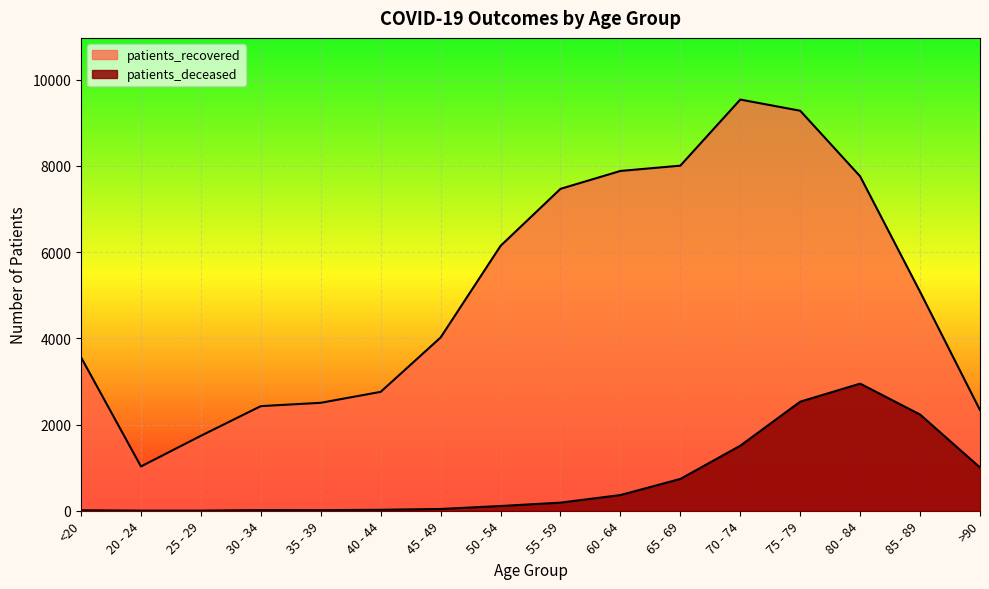

What is the label of the 7th point from the right?

60 - 64